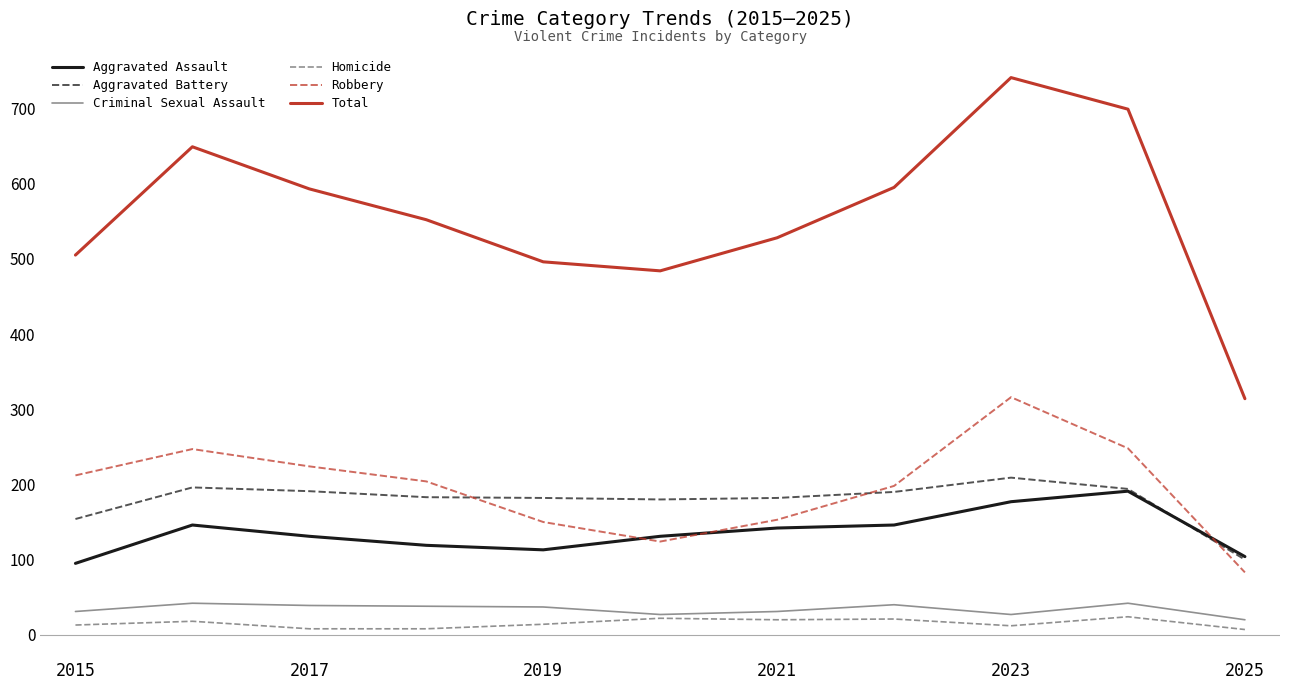

Which series has the largest total across all categories?

Total